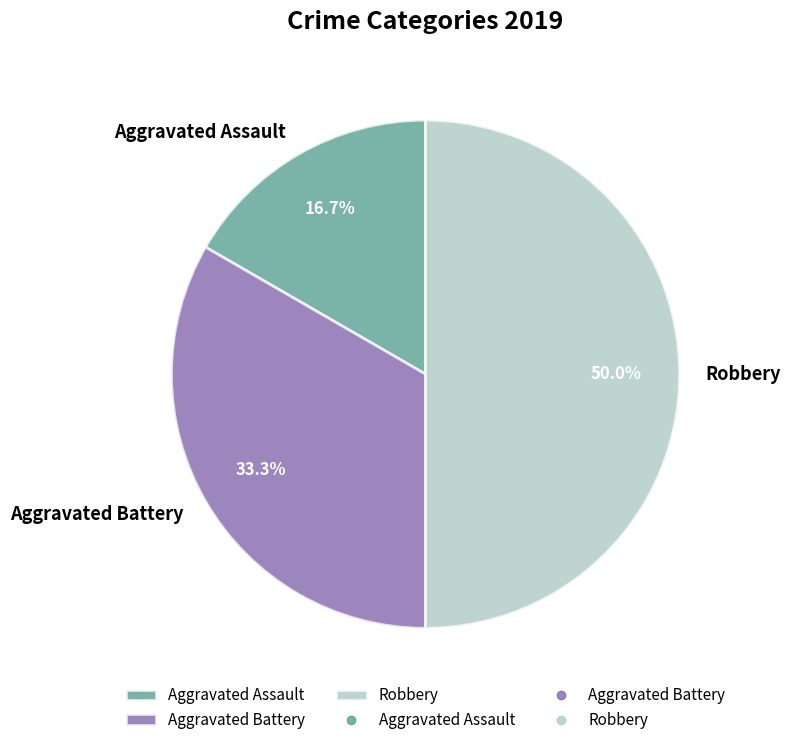

Is Aggravated Battery the majority of the pie?

No